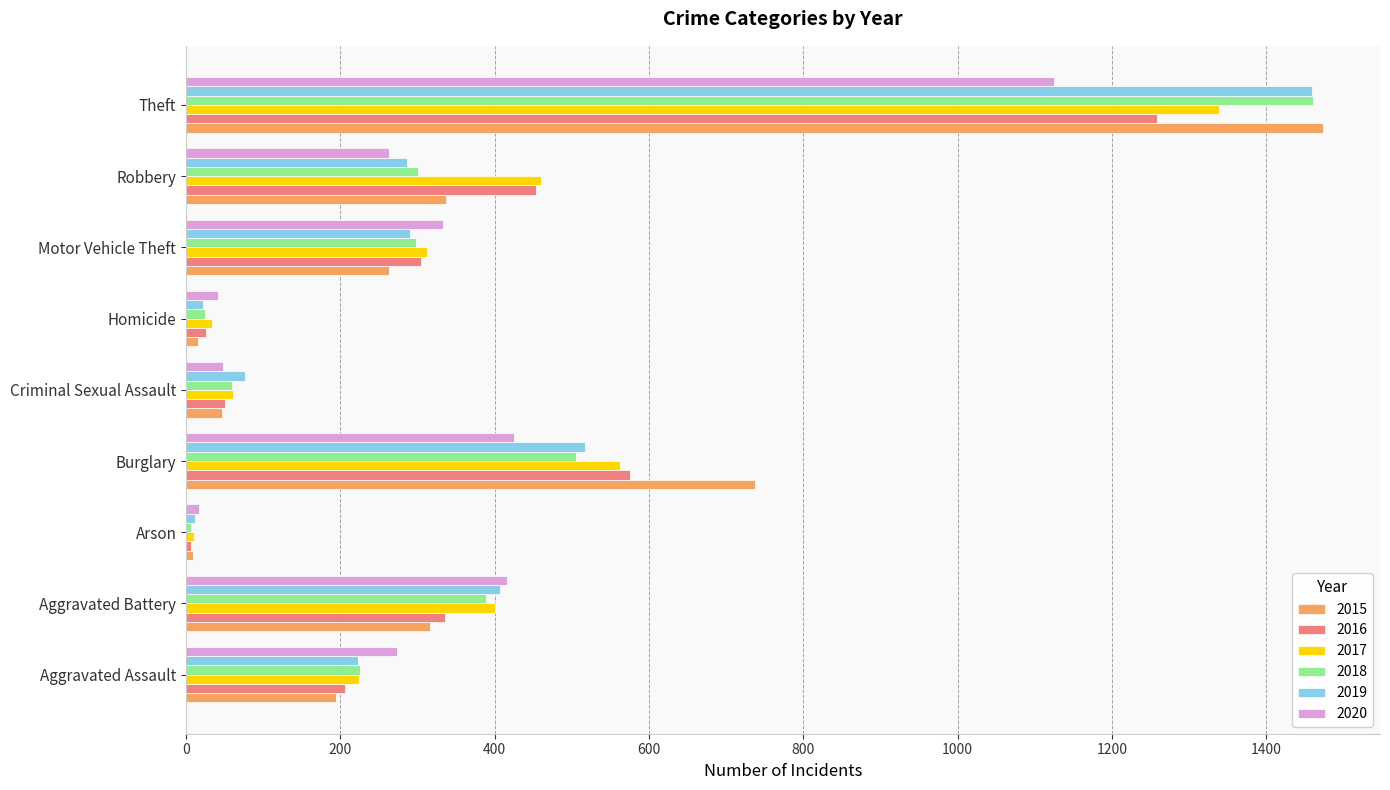

What are all the series names shown in the legend?

2015, 2016, 2017, 2018, 2019, 2020